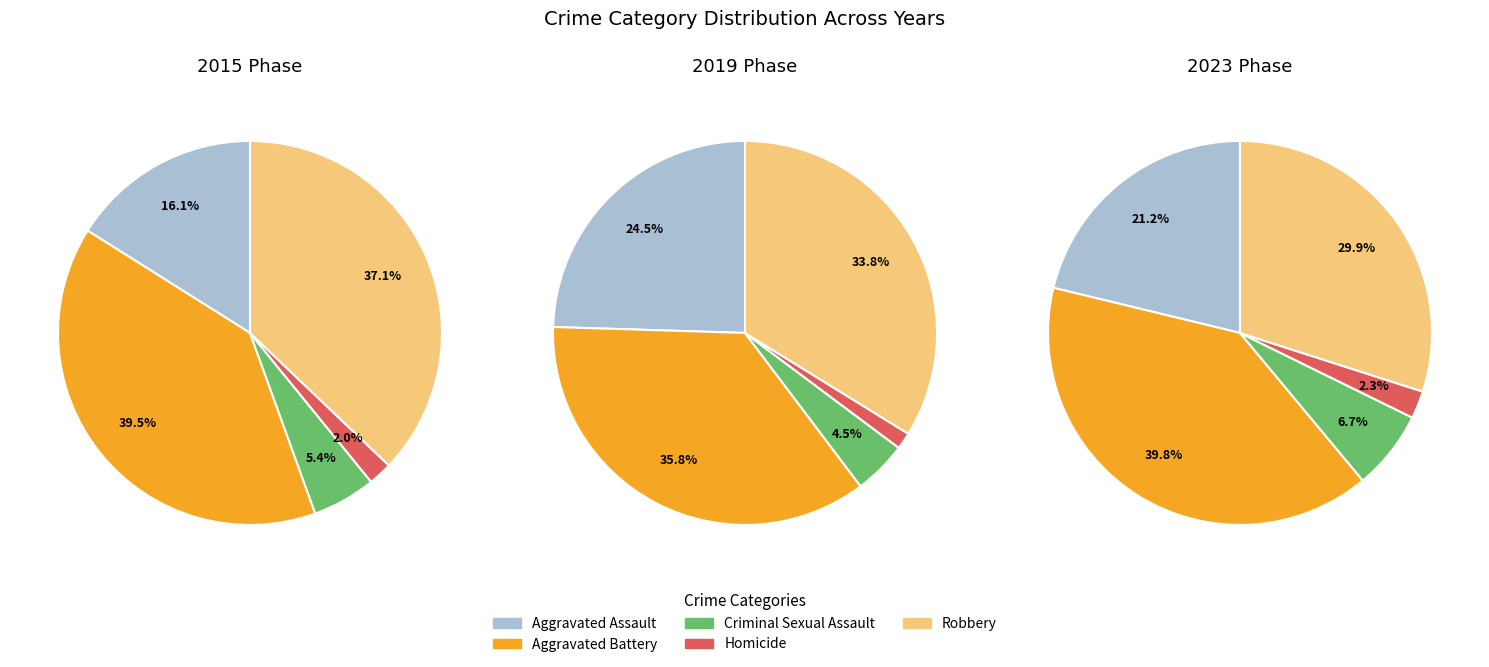

Which category has the biggest portion of the pie?

Aggravated Battery